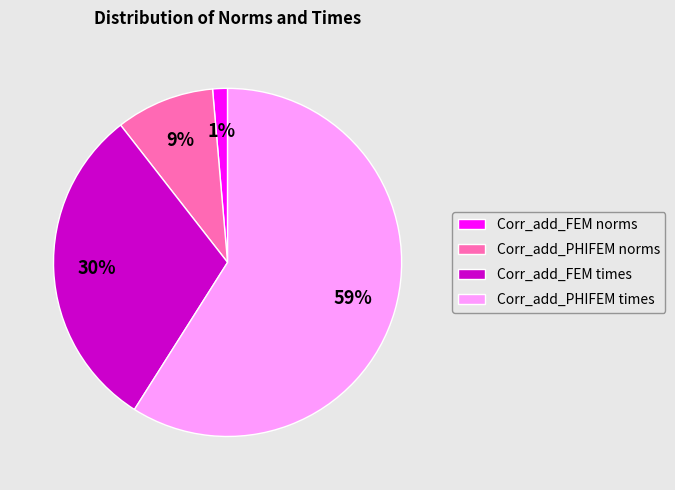

Is it true that Corr_add_FEM times is 30% of the pie?

True